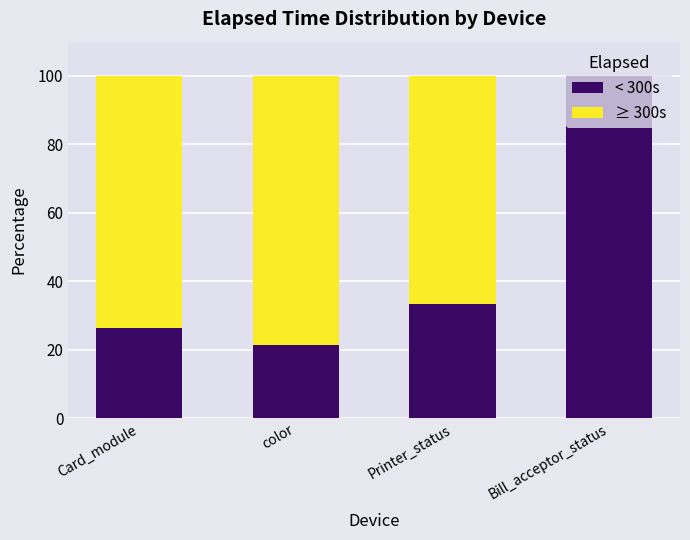

How many categories are shown in the chart?

4